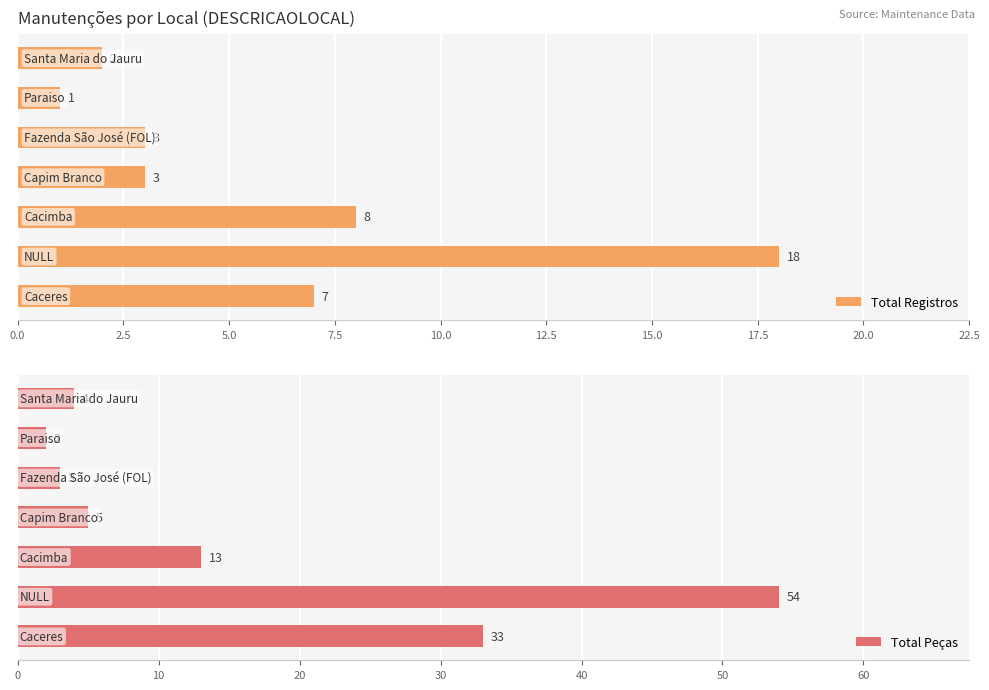

What is the maximum value for Total Registros?

18